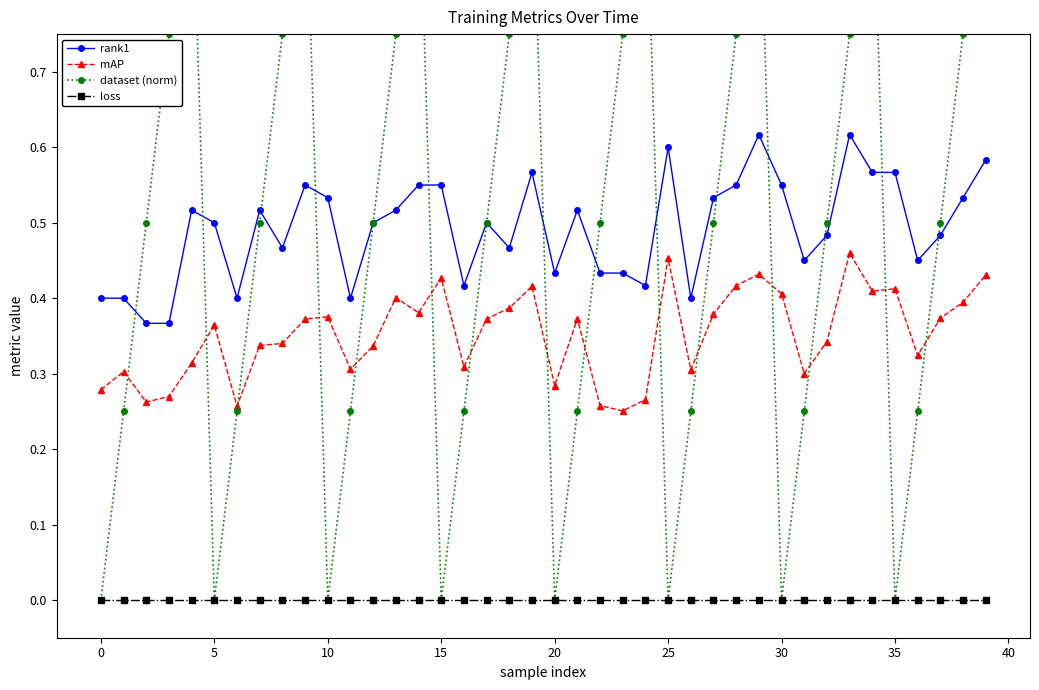

What is the value of the rank1 point at the 7th from the left?

0.4